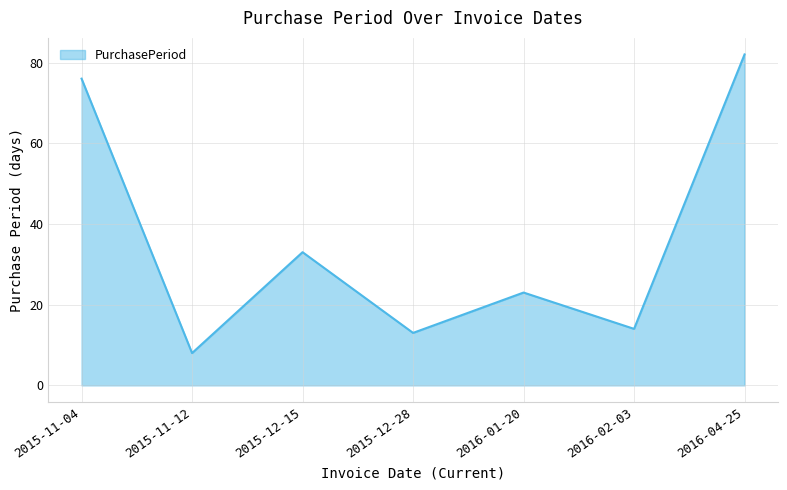

What is the greatest value displayed?

82